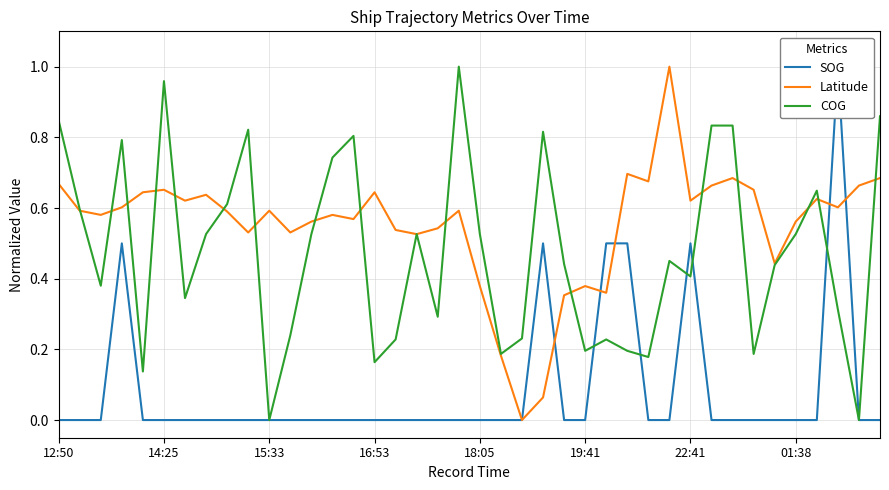

Rank the series by their maximum value, from lowest to highest.

SOG, Latitude, COG